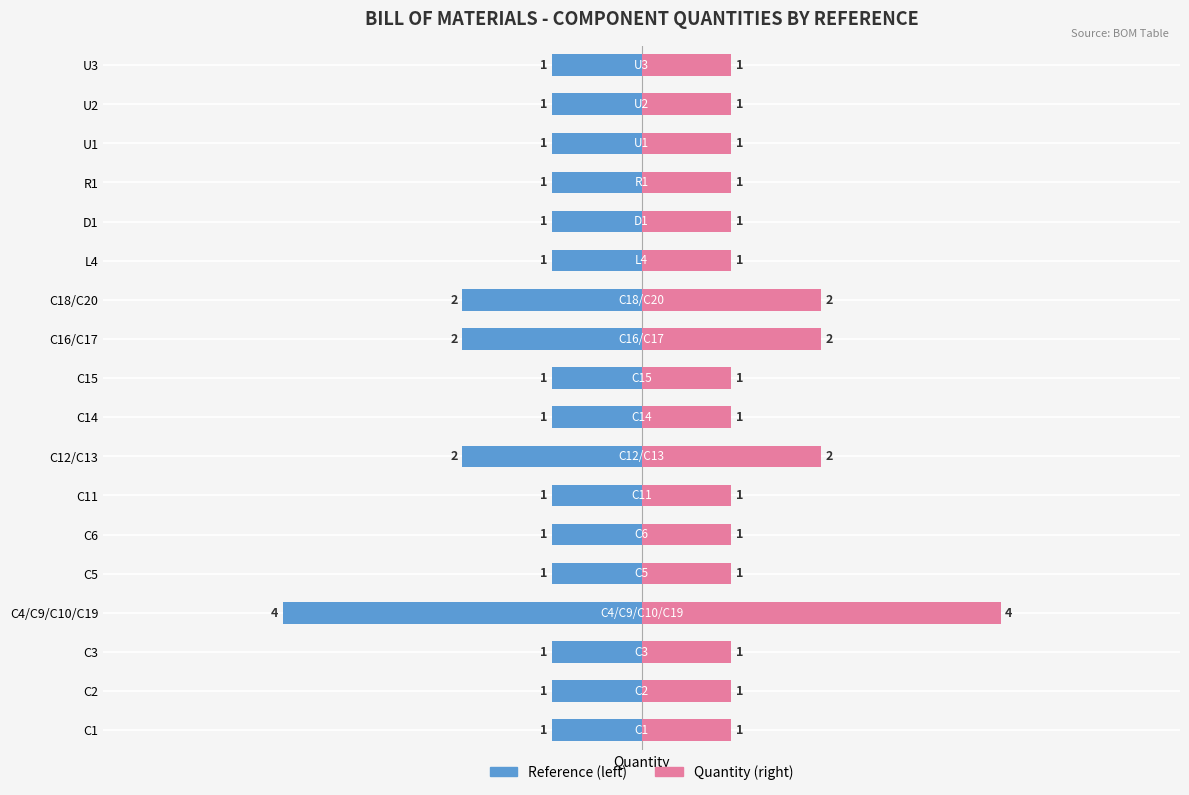

Which series has the widest spread of values?

Reference